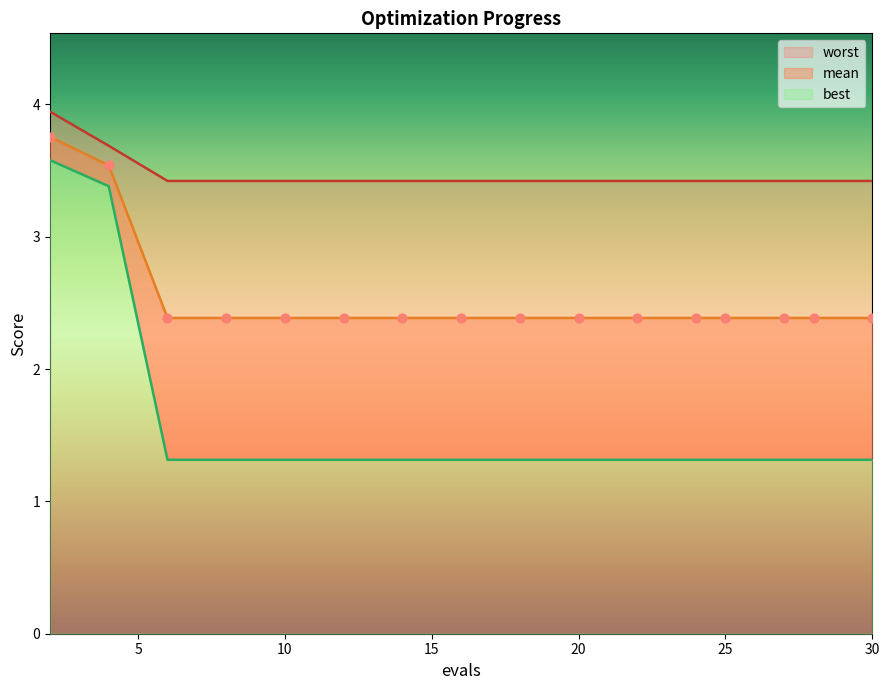

Which series contains the lowest Y value?

best